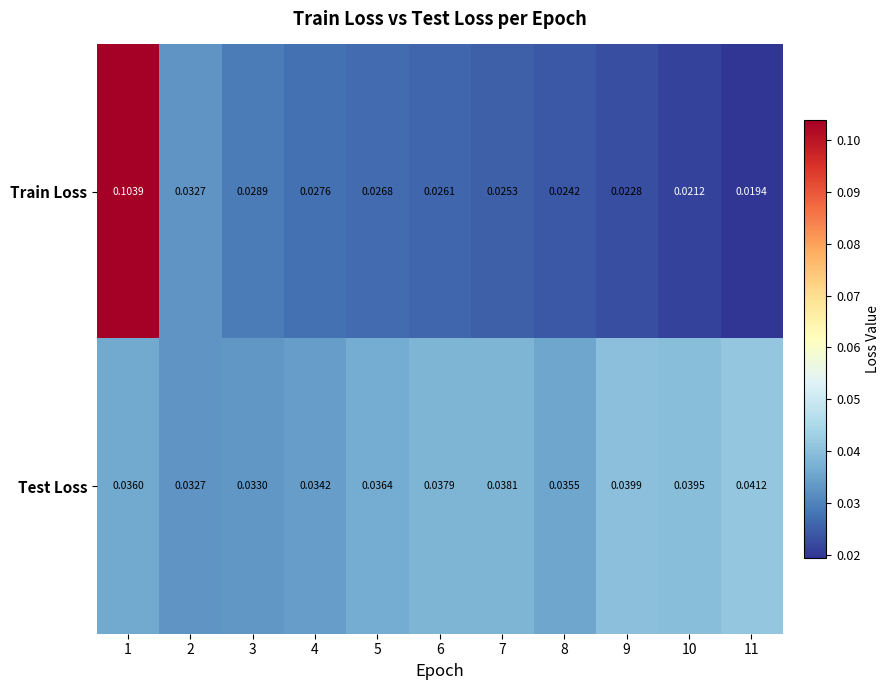

Which series has the largest range (max minus min)?

Train Loss